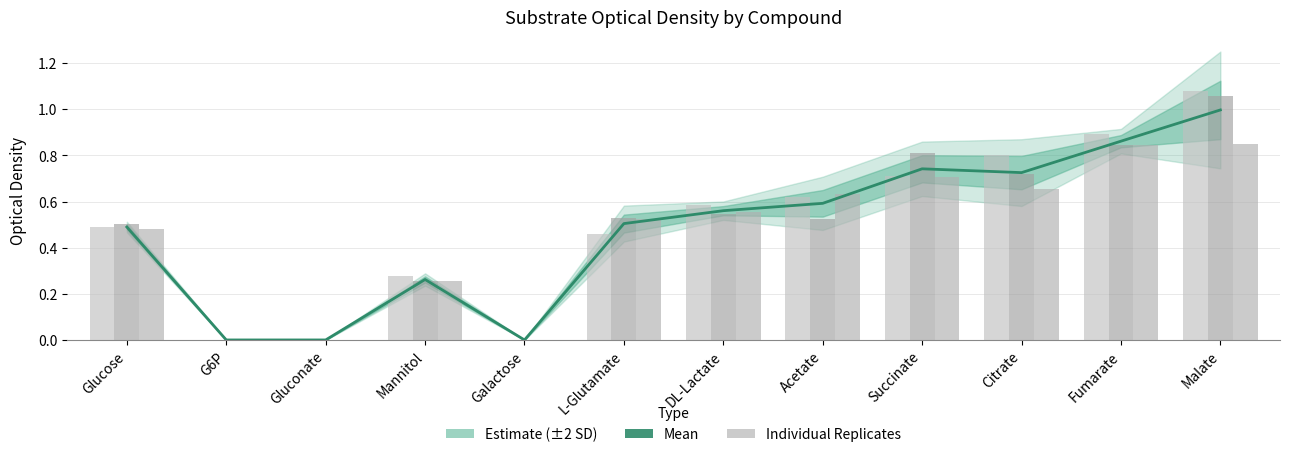

At which label is rep3 closest to 0?

G6P